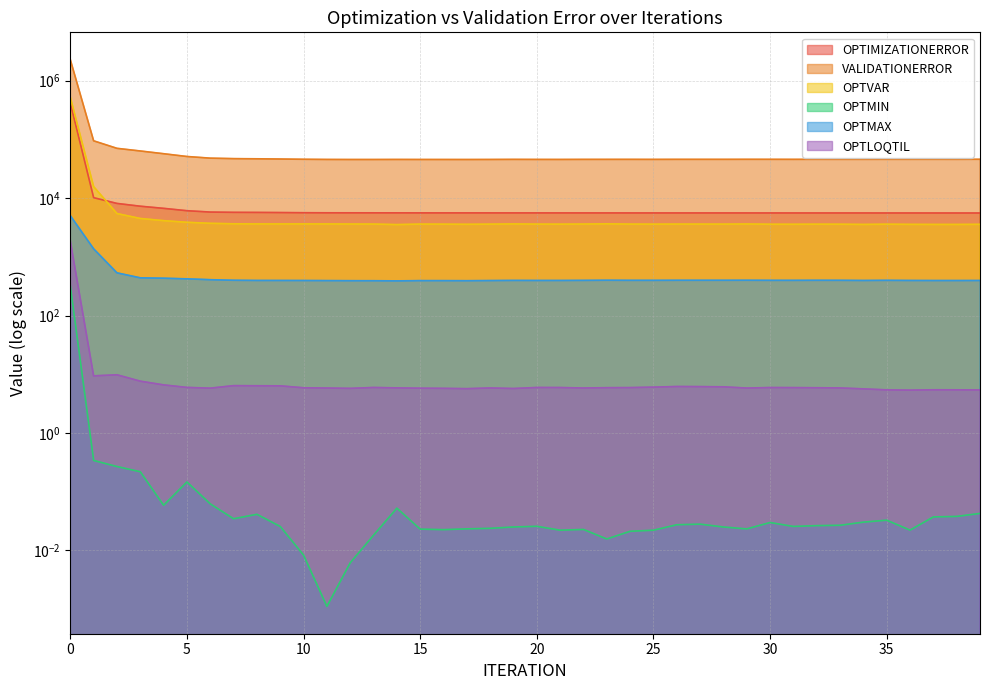

Between 8 and 27, which is larger?

8